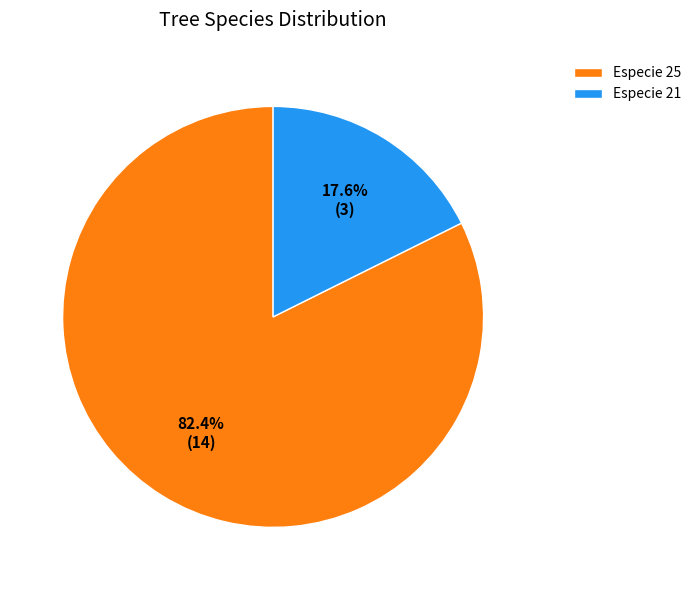

Is there any slice that represents more than half of the pie?

Yes